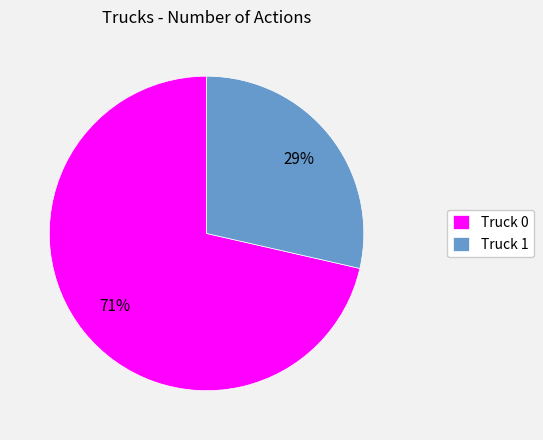

To the nearest percent, what percentage of the pie is Truck 0?

71%